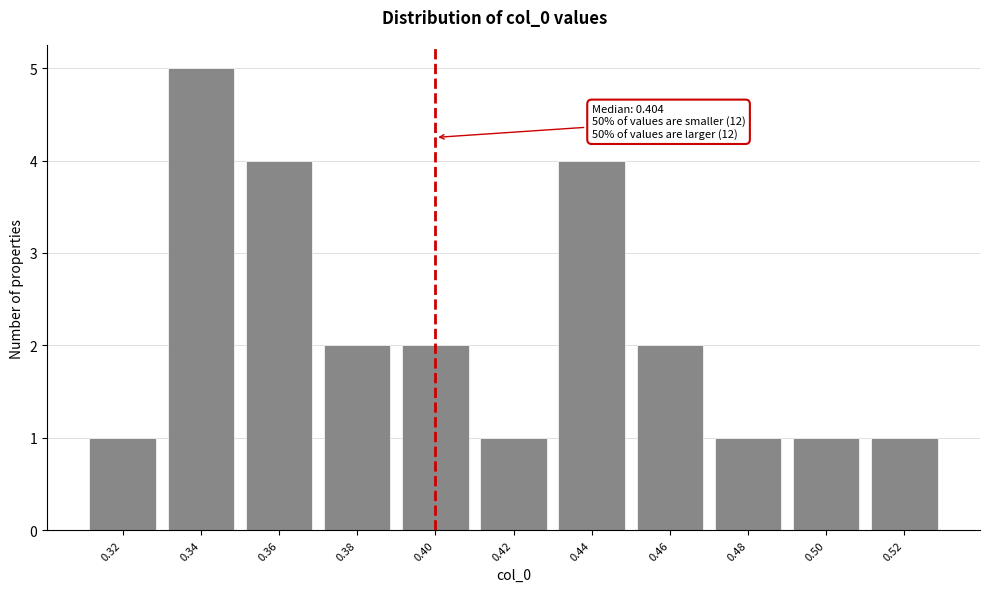

Reading right to left, what are all the values shown in this chart?

1	1	1	2	4	1	2	2	4	5	1